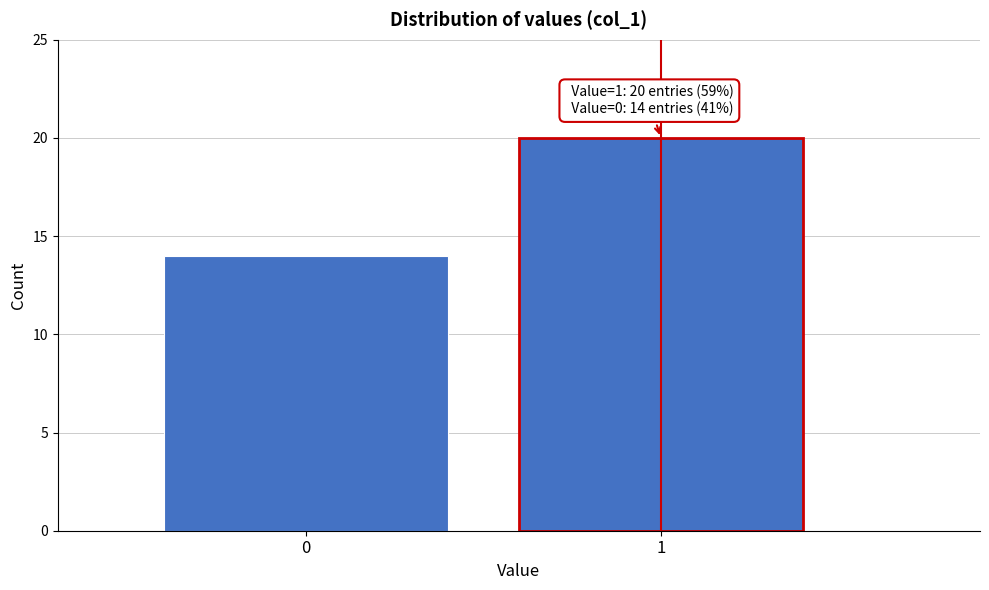

Reading left to right, what are all the values shown in this chart?

14	20